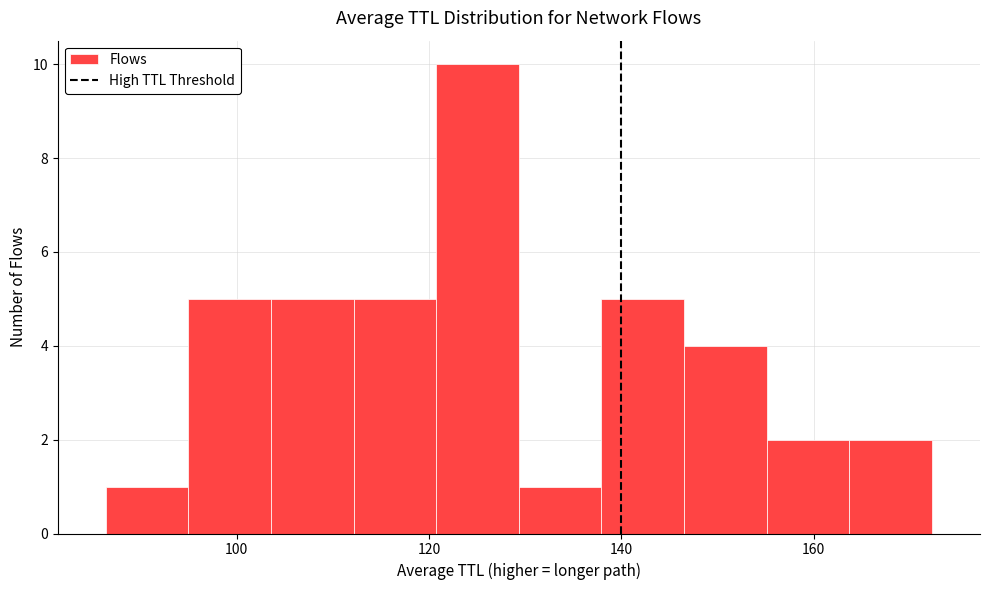

Reading left to right, list every bar in this chart as the range it spans on the x-axis followed by its height. Neither the bar edges nor the heights are printed on the chart, so give them approximately, as read against the axes.

86 to 94: 1
94 to 104: 5
104 to 112: 5
112 to 120: 5
120 to 130: 10
130 to 138: 1
138 to 146: 5
146 to 156: 4
156 to 164: 2
164 to 172: 2